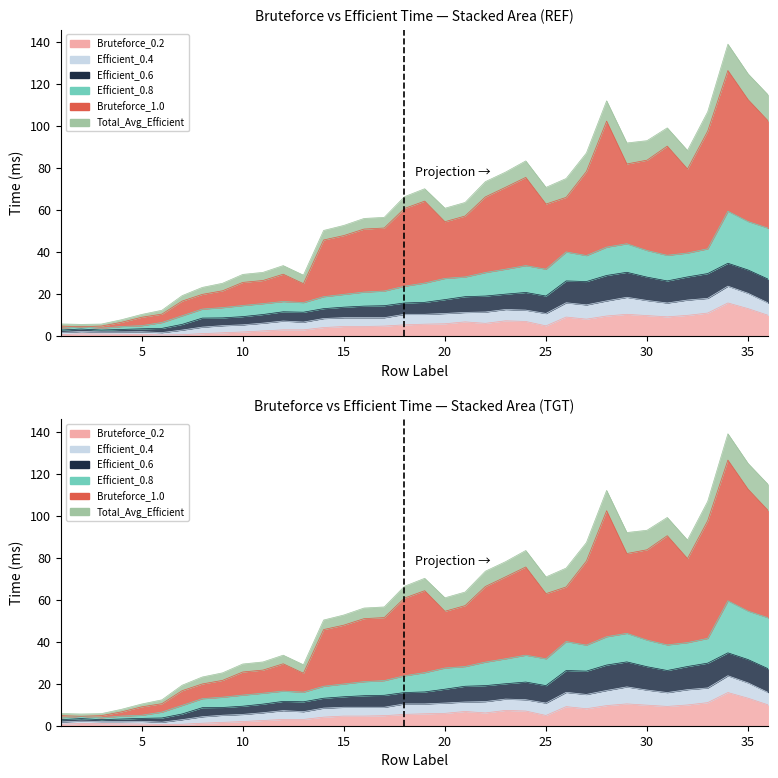

True or false: Total_Avg_Efficient and Bruteforce_0.2 intersect in this chart.

False